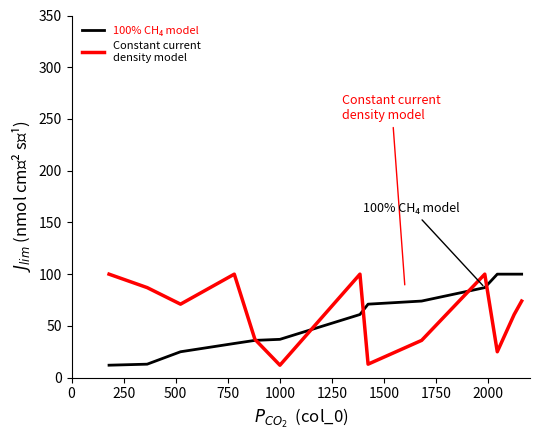

What is the minimum value shown in the chart?

12